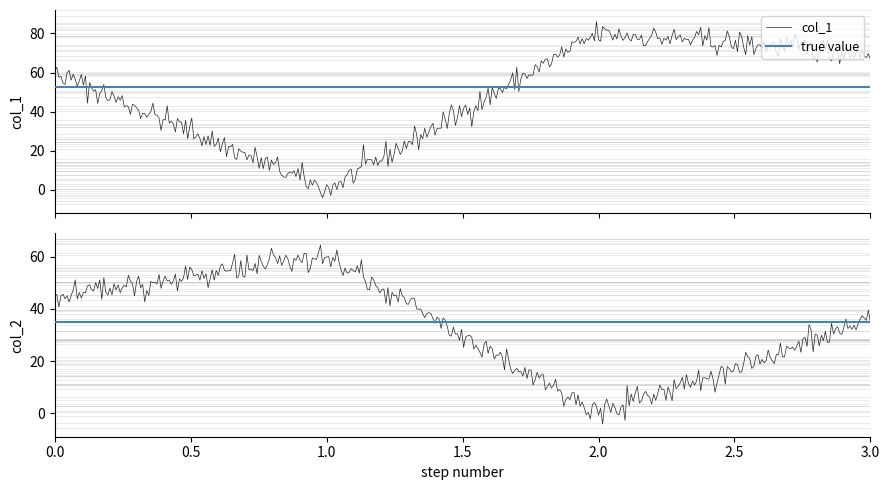

Which series has the largest range (max minus min)?

col_1